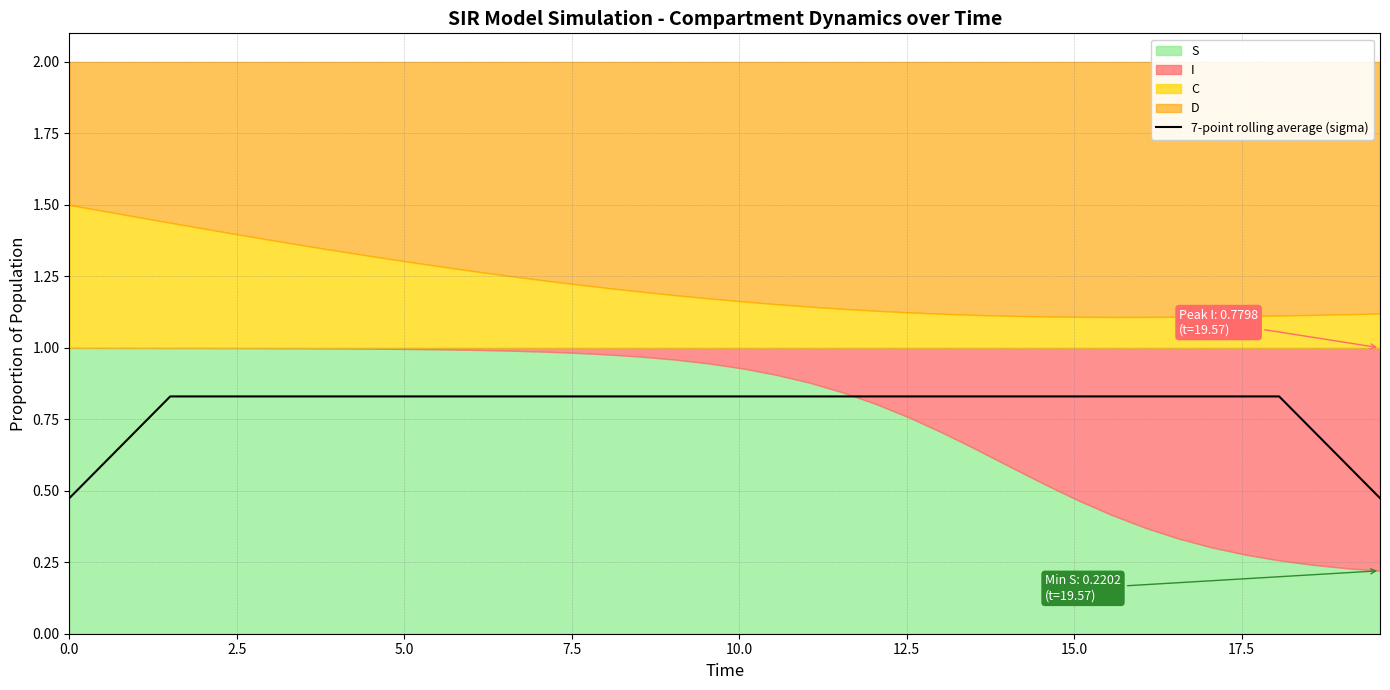

Reading left to right, what are all the values shown in this chart?

0.5	0.6	0.7	0.8	0.8	0.8	0.8	0.8	0.8	0.8	0.8	0.8	0.8	0.8	0.8	0.8	0.8	0.8	0.8	0.8	0.8	0.8	0.8	0.8	0.8	0.8	0.8	0.8	0.8	0.8	0.8	0.8	0.8	0.8	0.8	0.8	0.8	0.7	0.6	0.5